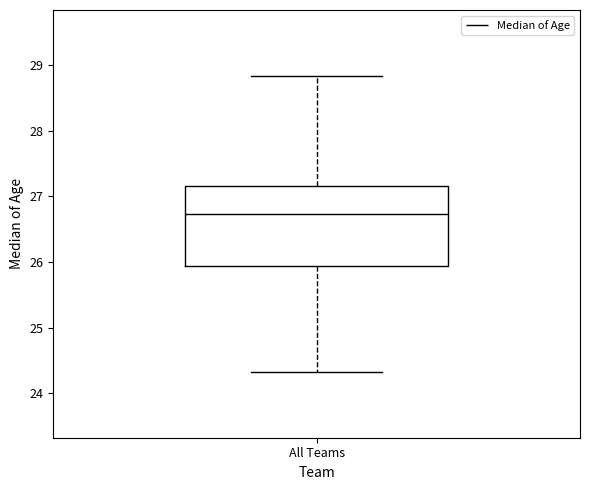

Where does the lower whisker of the box for All Teams end on the y-axis? The values are not printed on the chart, so give them approximately, as read against the axis.

24.3